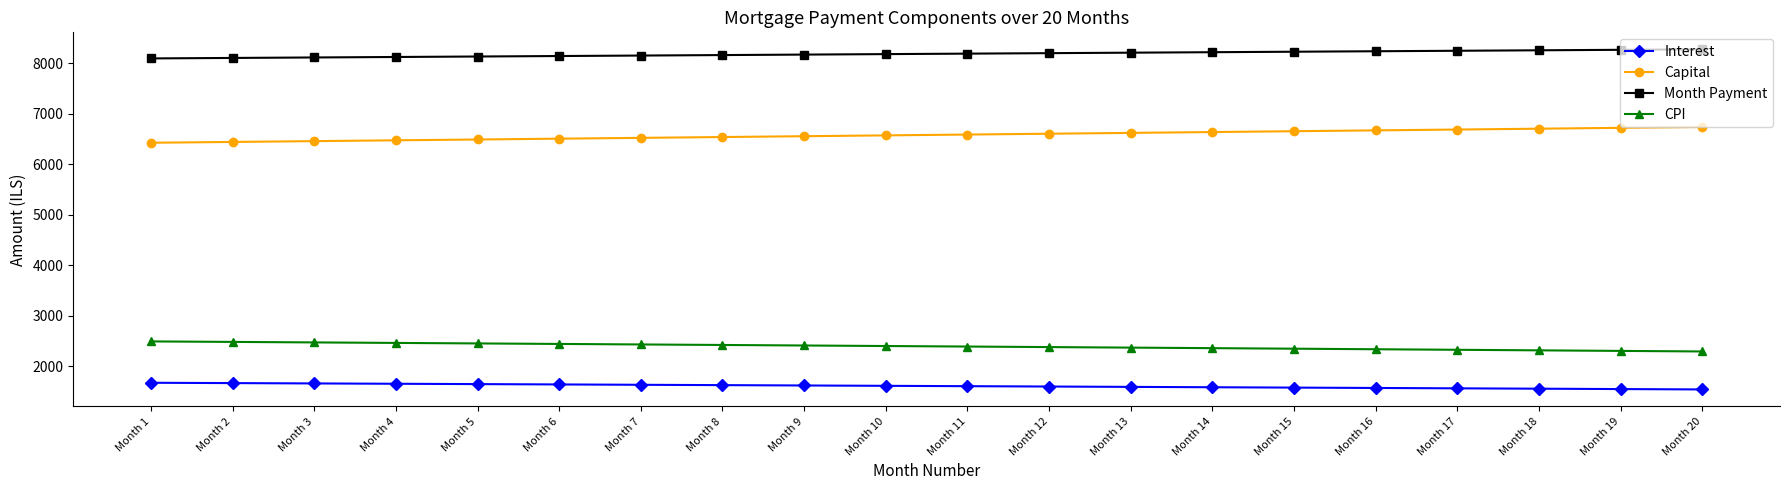

What is the spread (max minus min) of values at Month 13?

6621.7